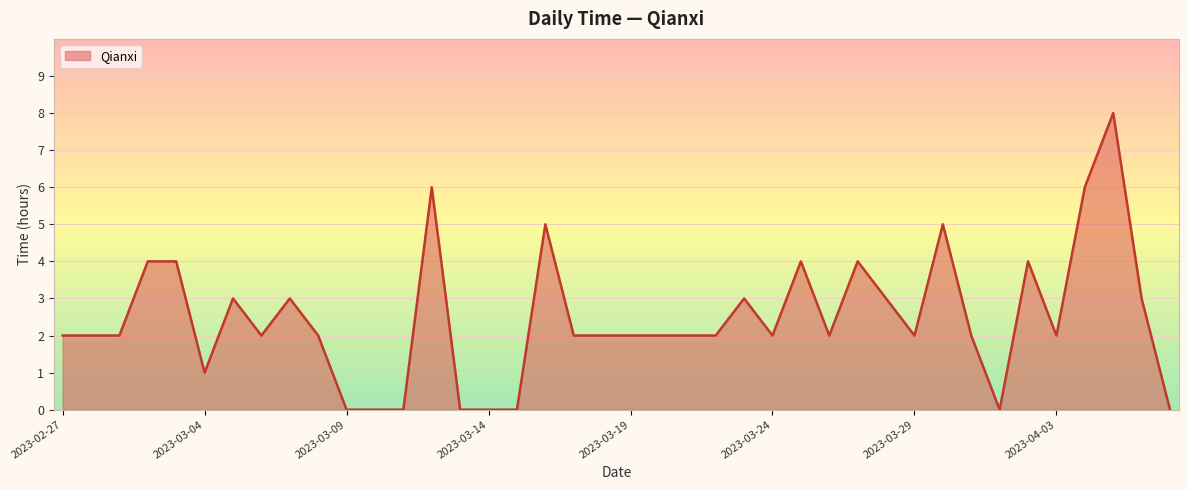

What is the difference between the maximum and minimum values?

8